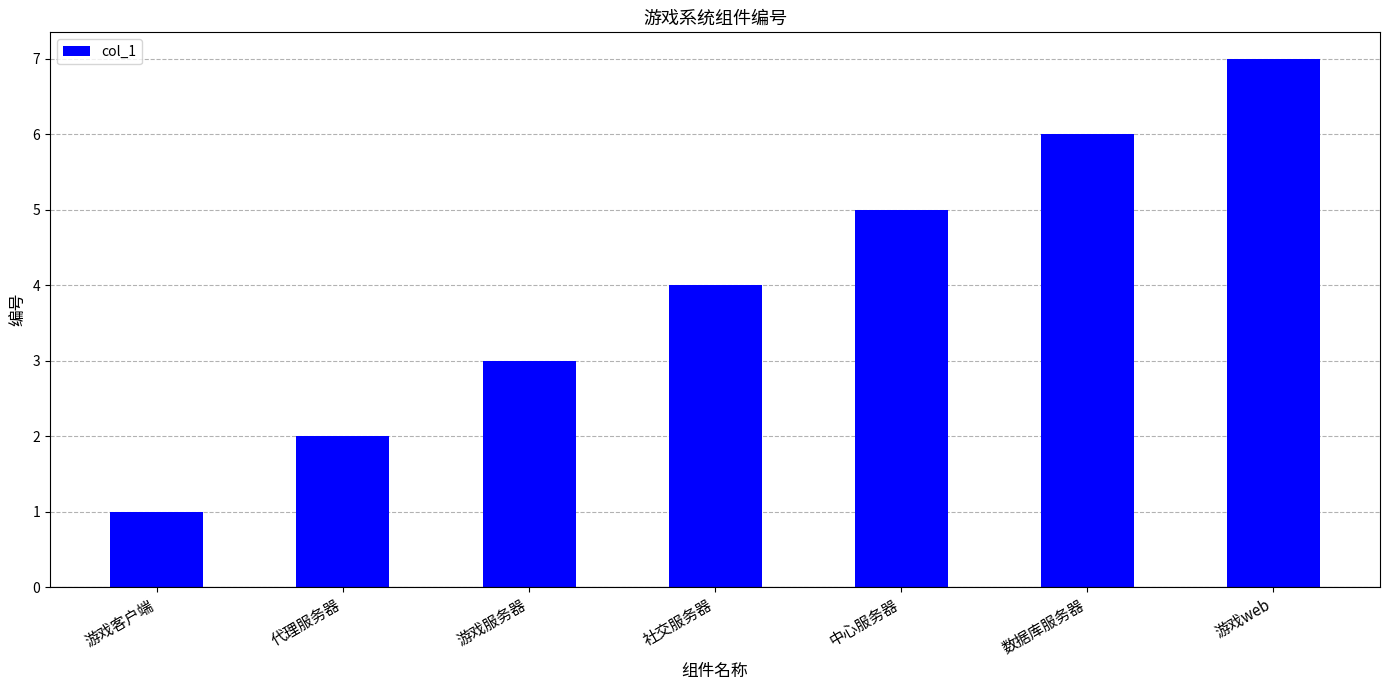

Rank the categories by value from lowest to highest.

游戏客户端, 代理服务器, 游戏服务器, 社交服务器, 中心服务器, 数据库服务器, 游戏web